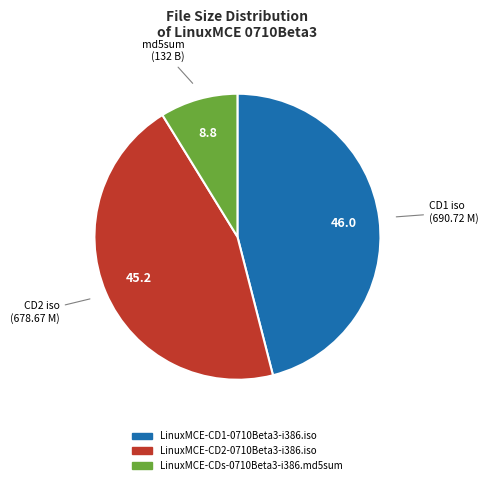

What is the ratio of the value at LinuxMCE-CD1-0710Beta3-i386.iso to the value at LinuxMCE-CD2-0710Beta3-i386.iso?

1.0